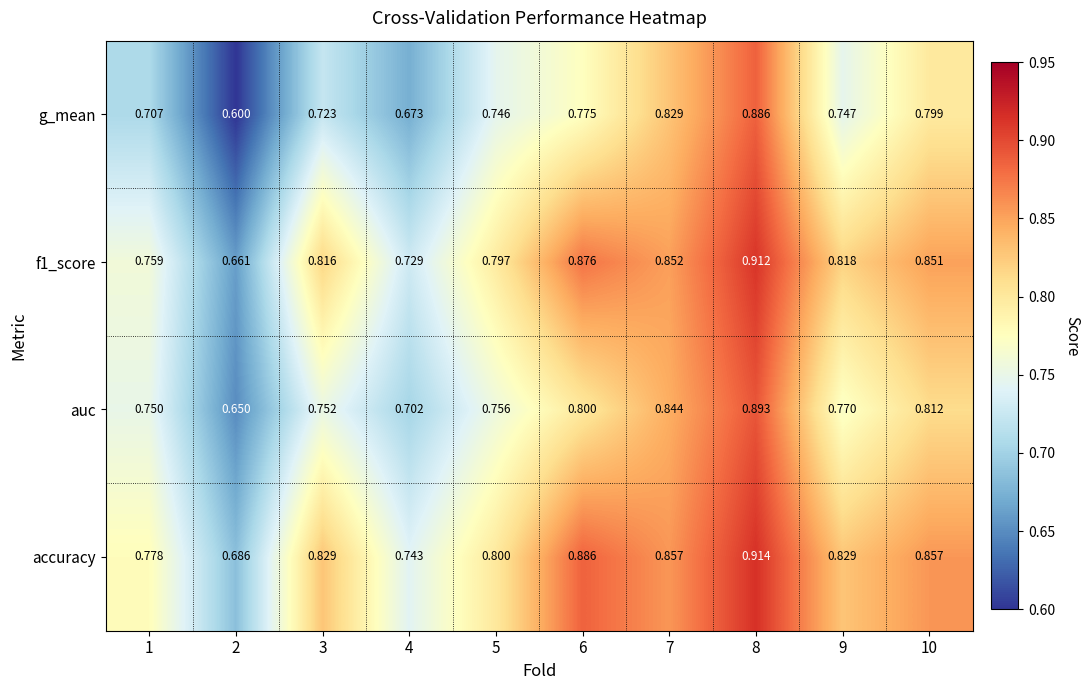

Which series changed the most between 3 and 5?

accuracy